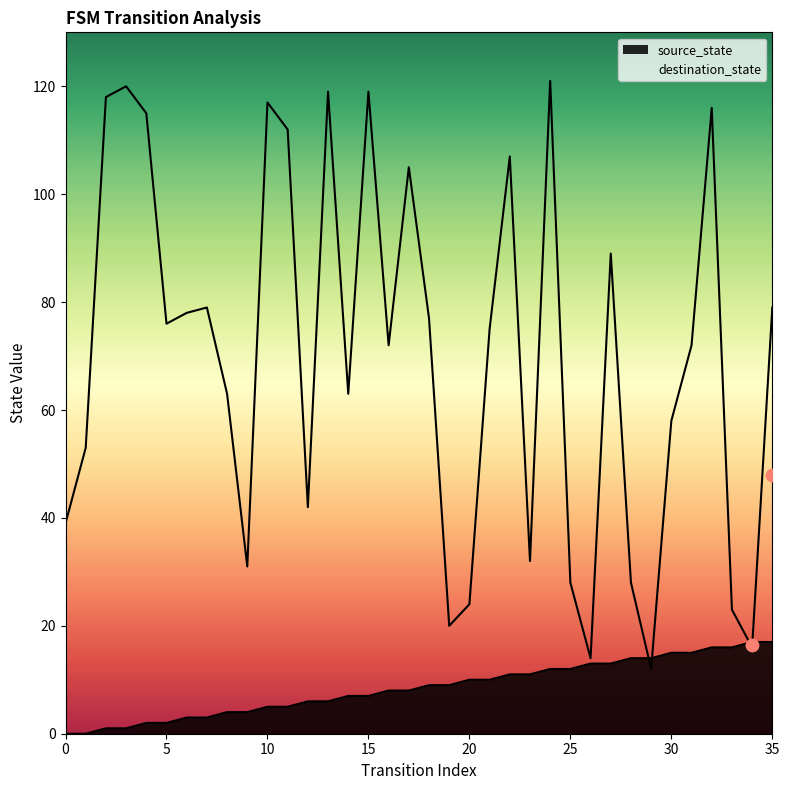

At which category is the sum across all series the highest?

24